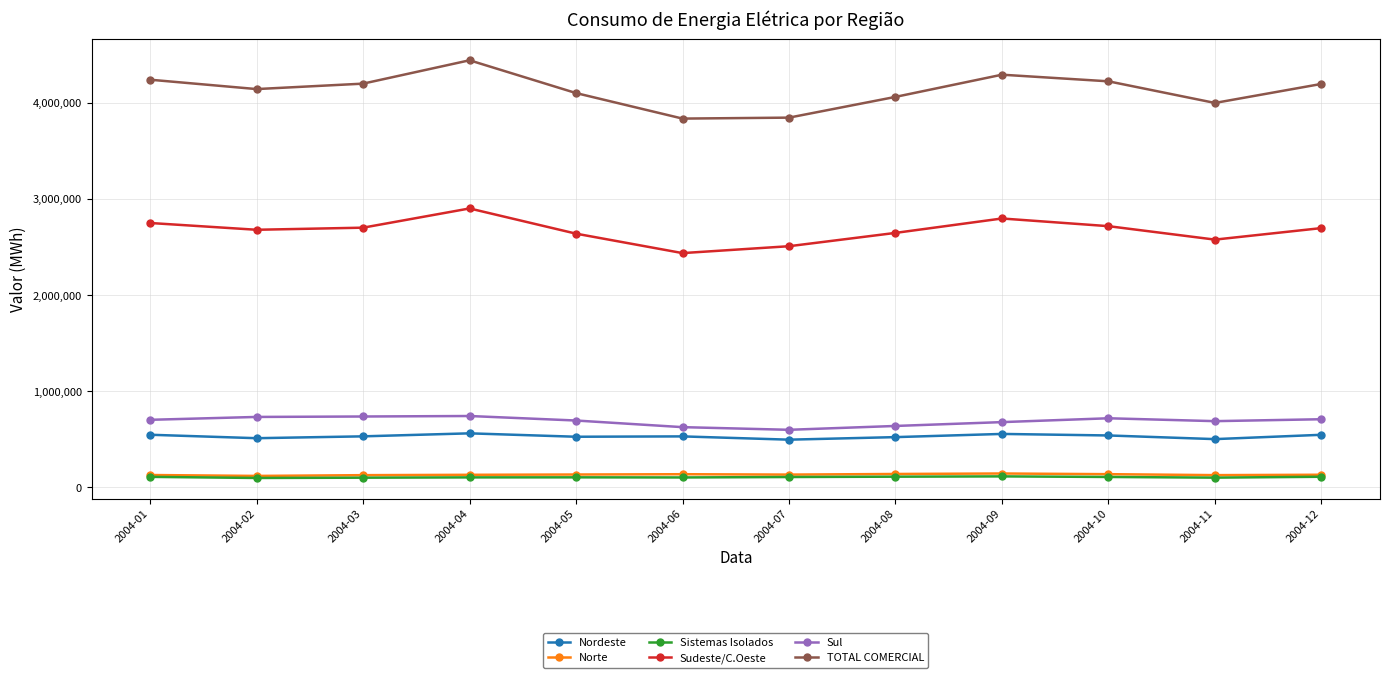

How many lines are shown in the chart?

6